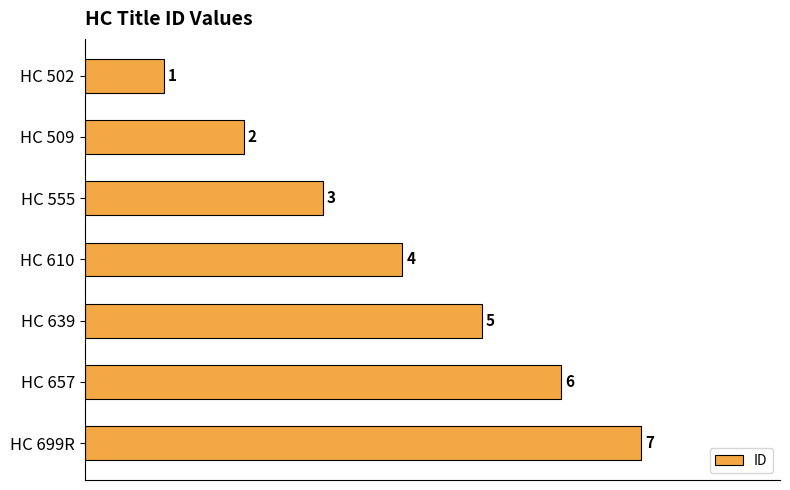

What is the greatest value displayed?

7